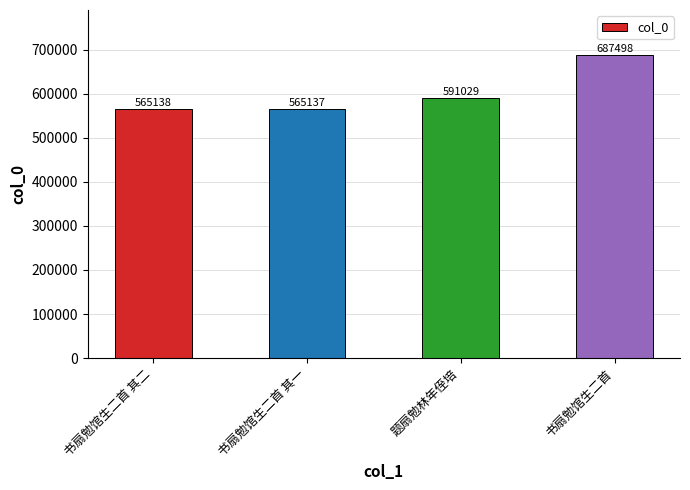

What is the sum of all values?

2408802